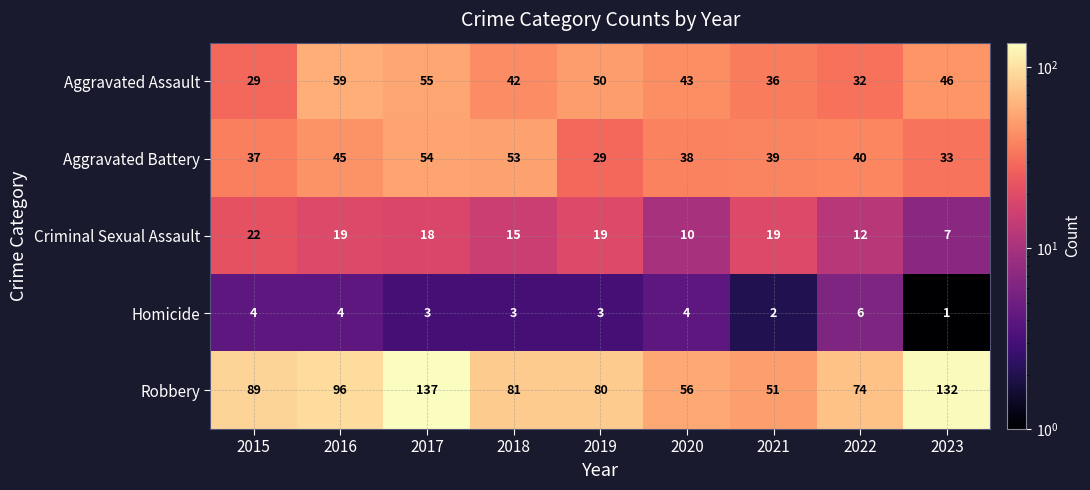

What is the sum of the Criminal Sexual Assault values at 2022 and 2023?

19